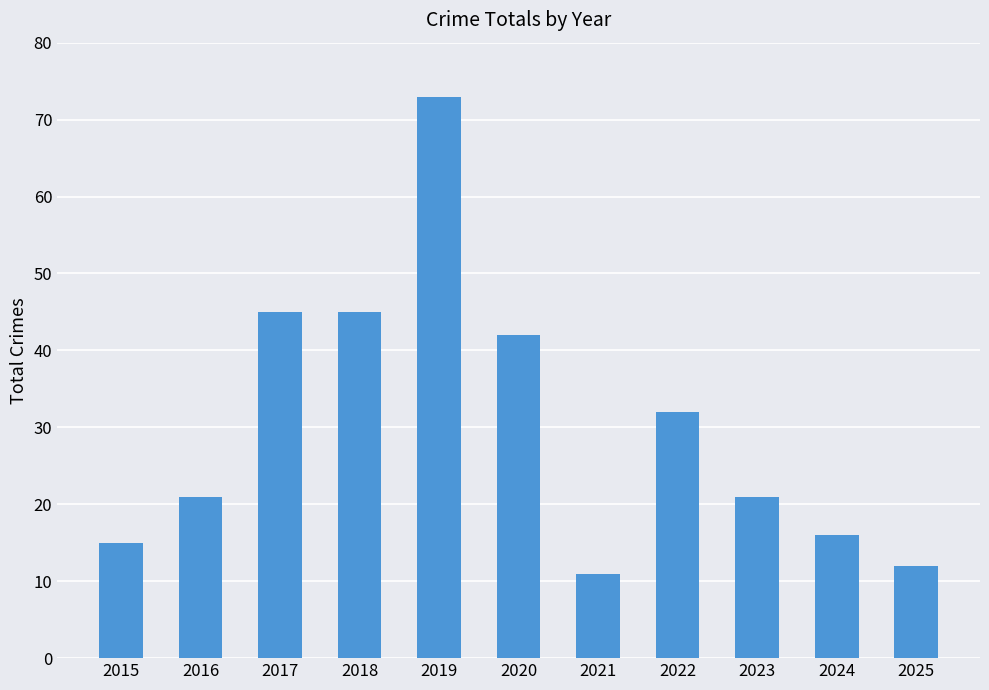

What is the minimum value shown in the chart?

11